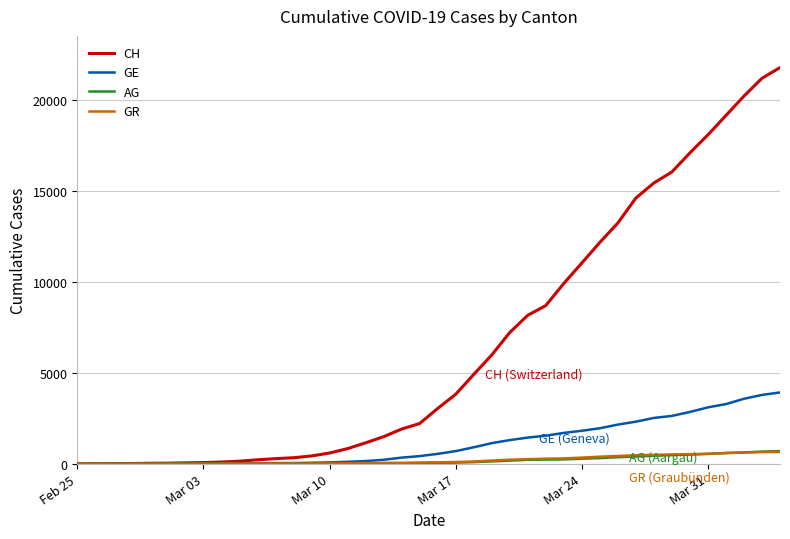

Which series has the widest spread of values?

CH